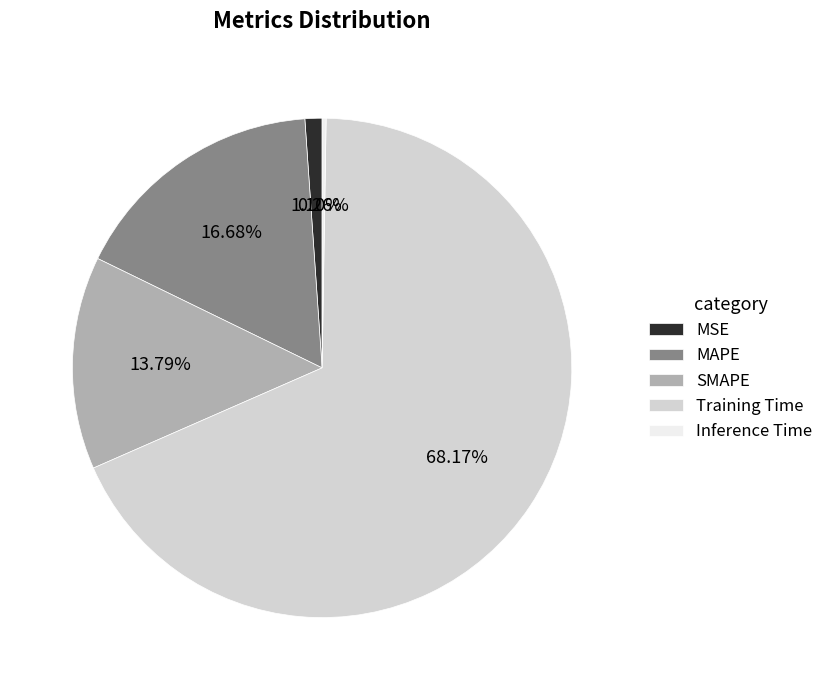

Which slice is the largest?

Training Time